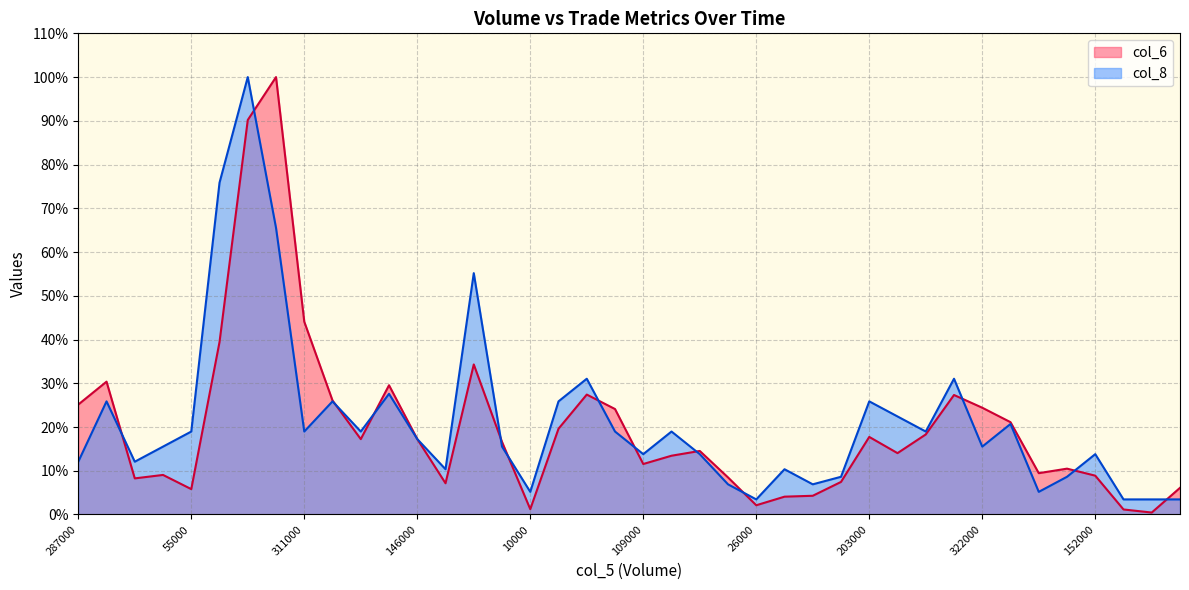

What is the spread (max minus min) of values at 287000?

13.1